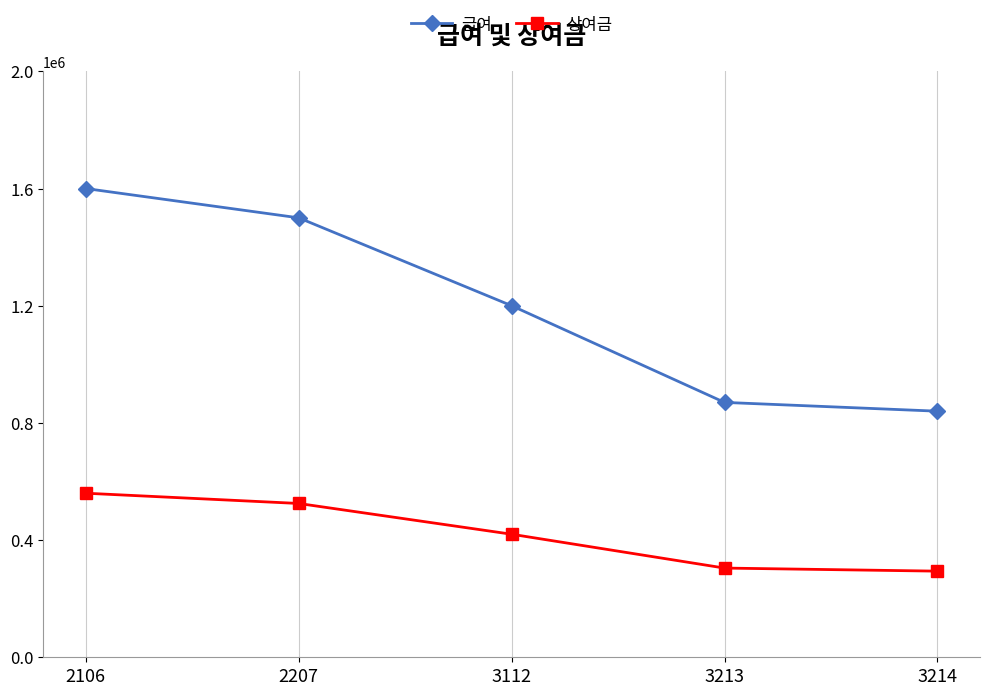

Is this an area chart (filled region under the line)?

No